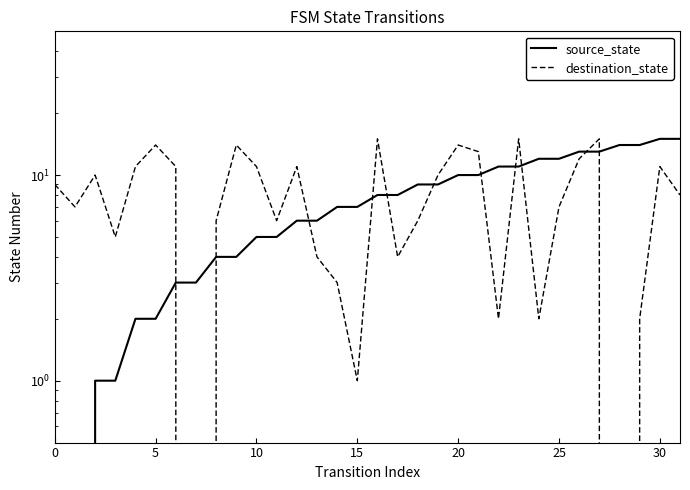

How many times do source_state and destination_state cross each other?

11